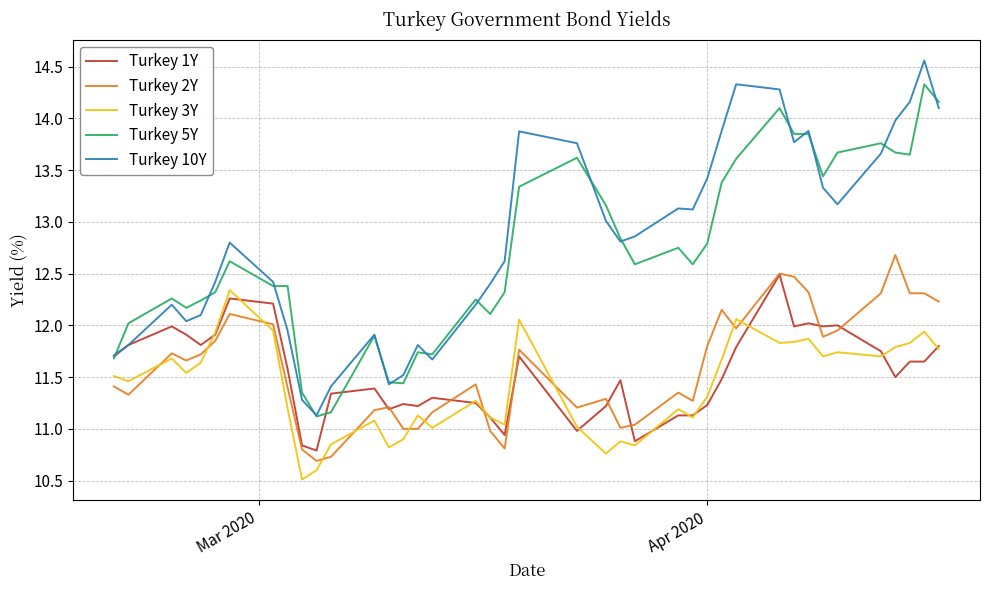

True or false: Turkey 10Y and Turkey 2Y cross at least once.

False